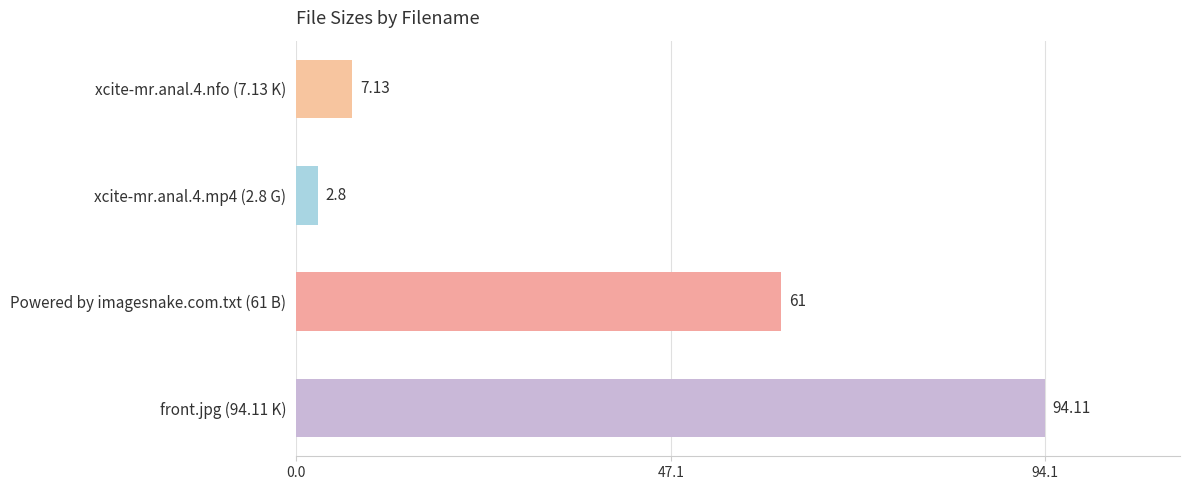

What is the difference between the values at xcite-mr.anal.4.nfo (7.13 K) and Powered by imagesnake.com.txt (61 B)?

53.9